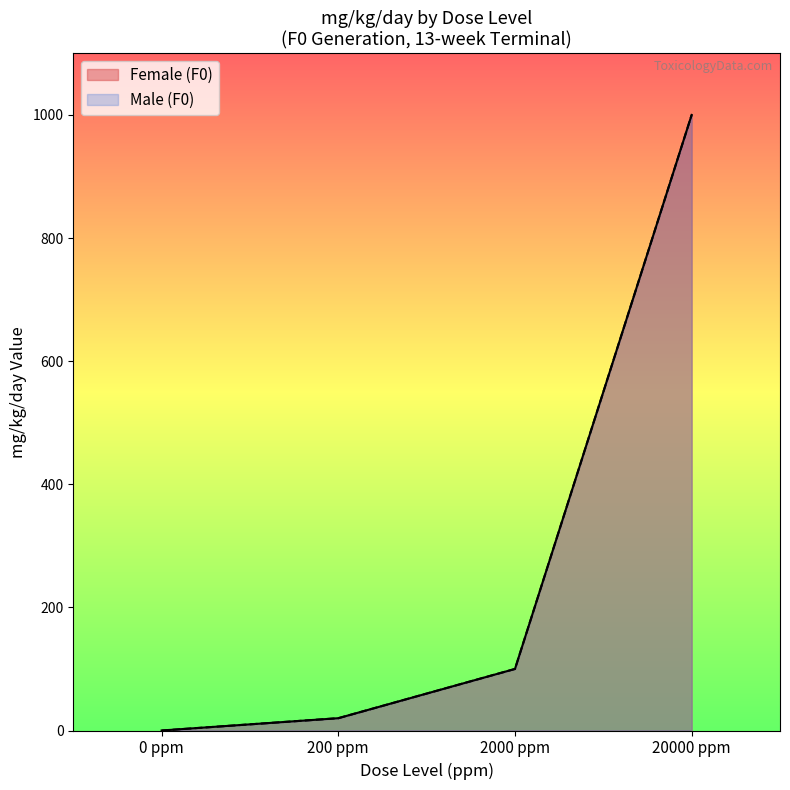

Is the value of Female (F0) at 20000 ppm greater than the value of Male (F0) at 0 ppm?

Yes